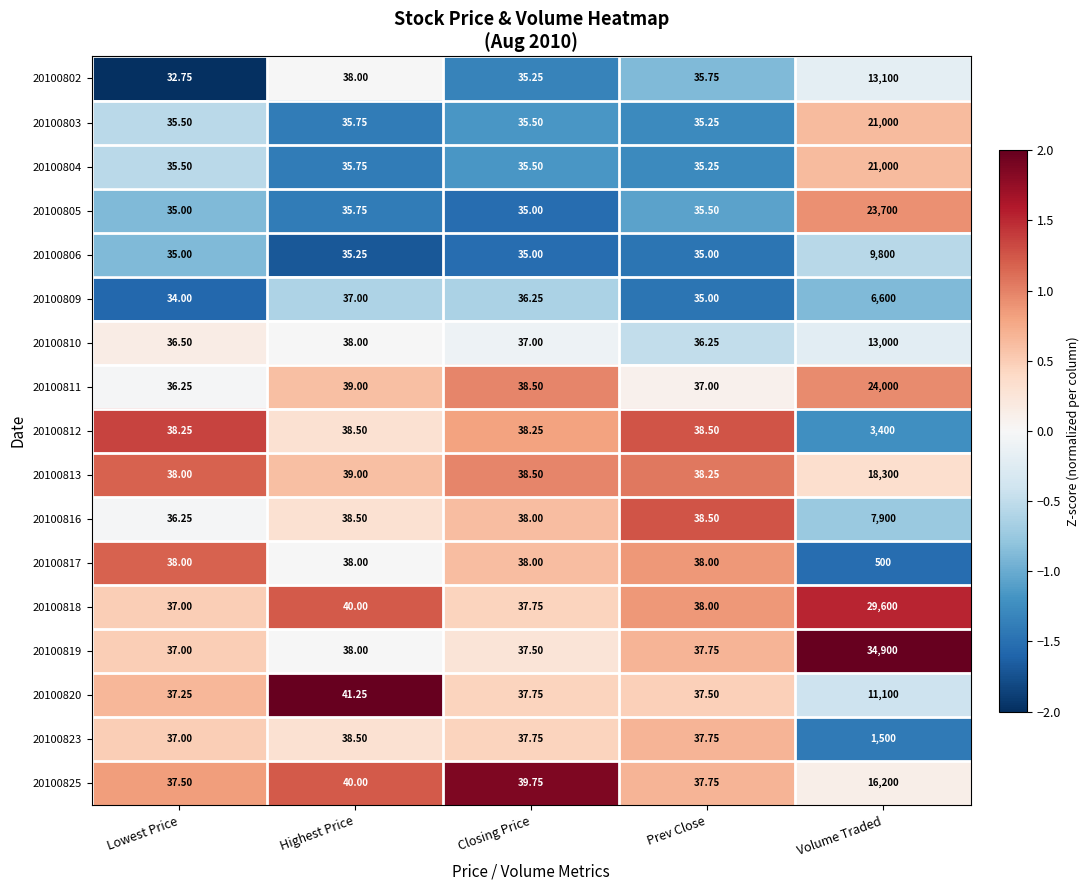

What is the smallest value displayed?

32.8